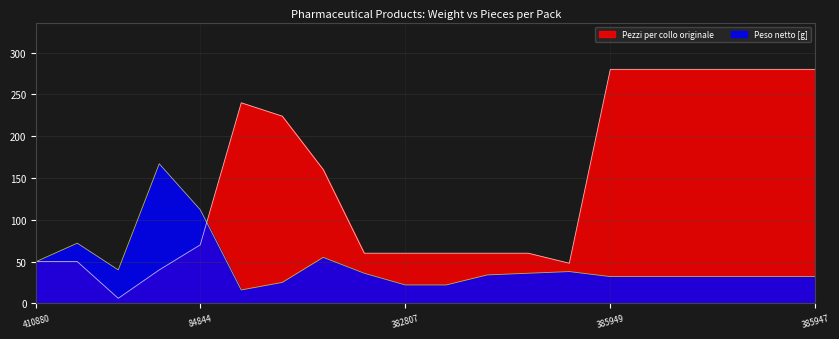

Which category has the highest value in the Peso netto [g] series?

17079